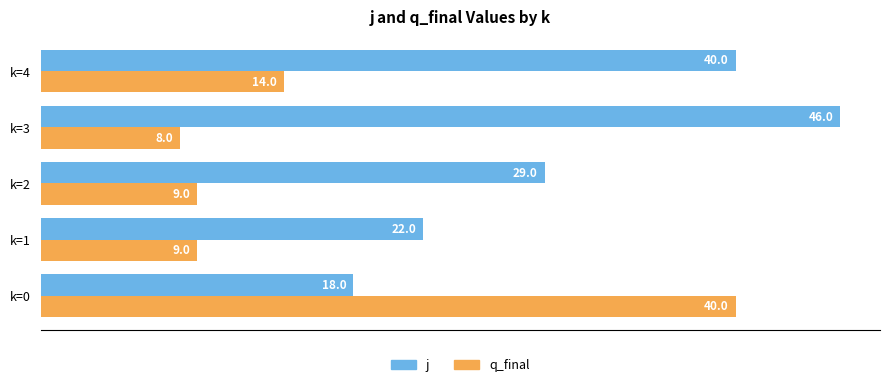

What is the difference between the highest and lowest values at k=3?

38